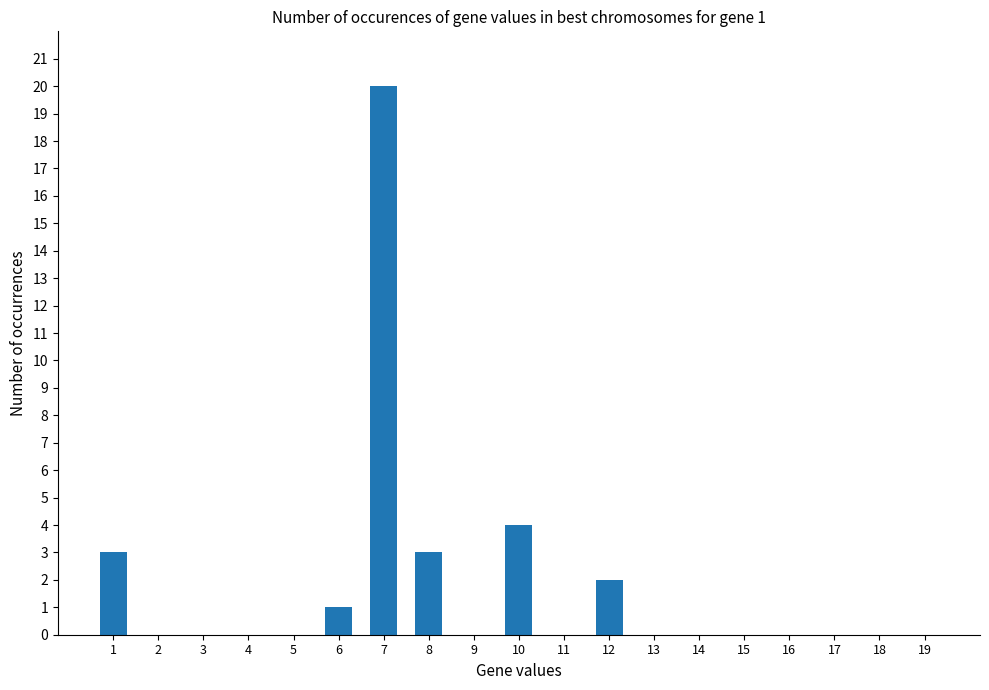

The value at 2 is 0. True or false?

True